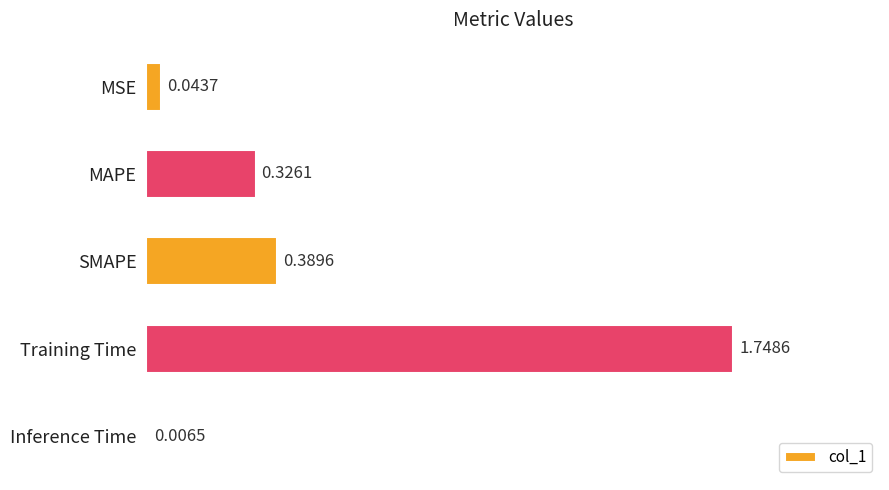

Where is the data nearest to the value 0?

Inference Time